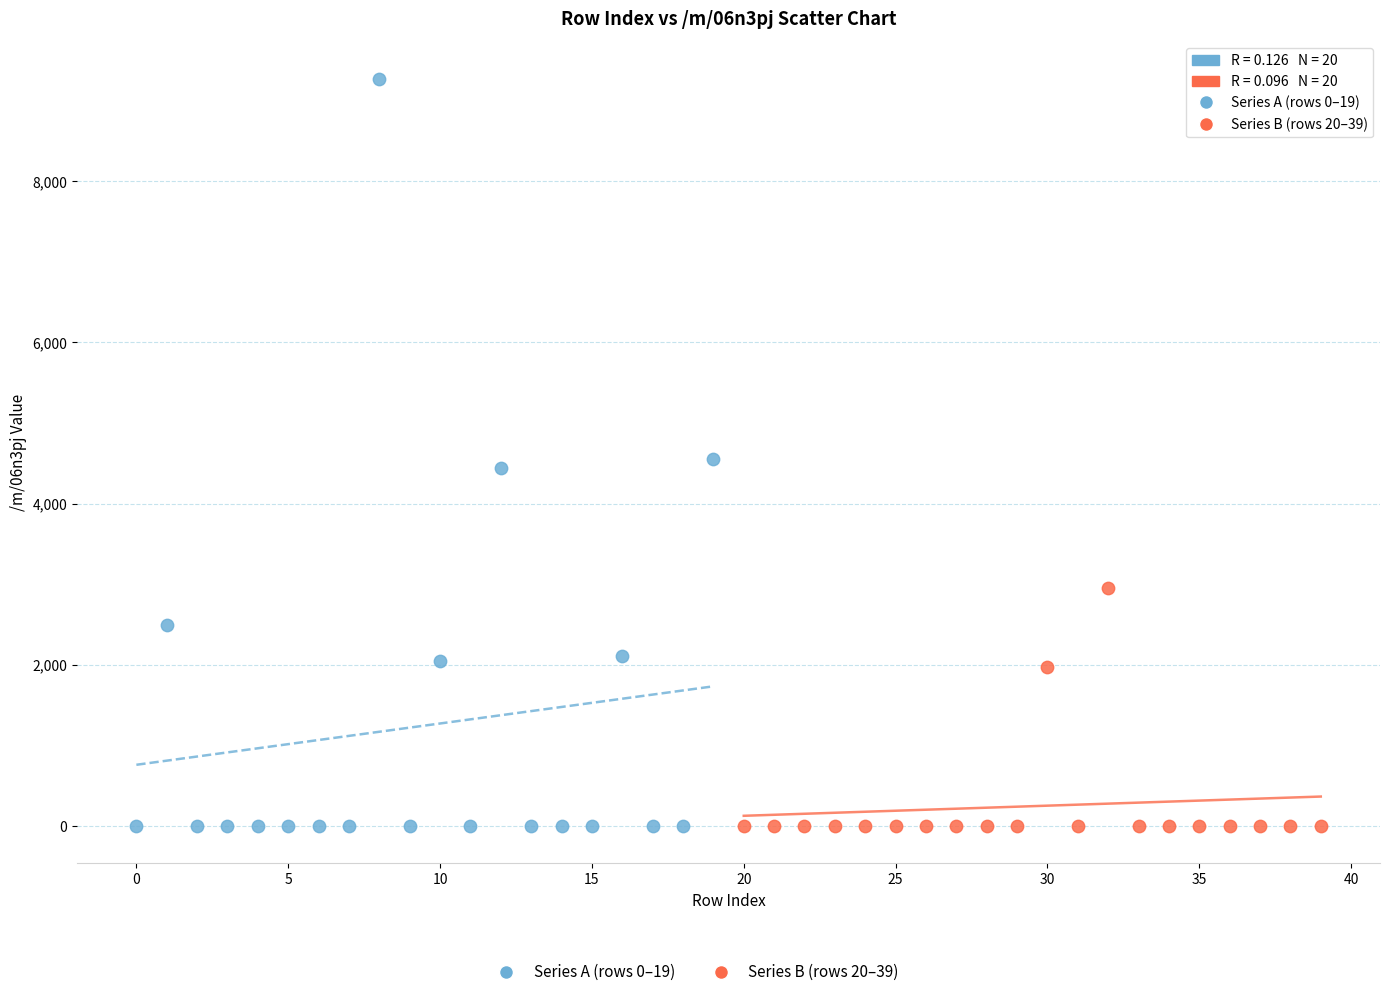

Which series has the largest Y range (max minus min)?

Series A (rows 0–19)